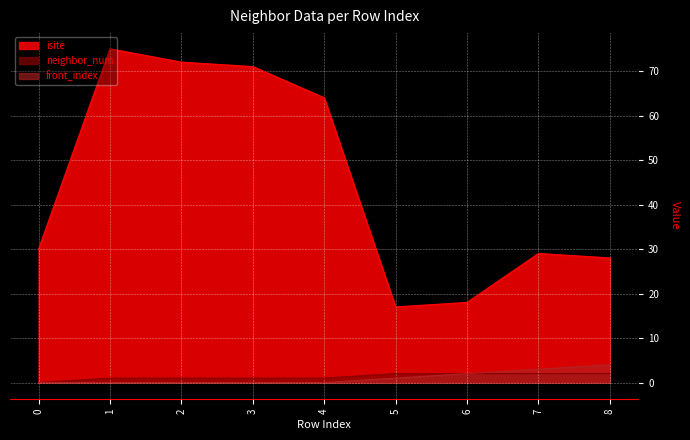

How many series are shown in this chart?

3